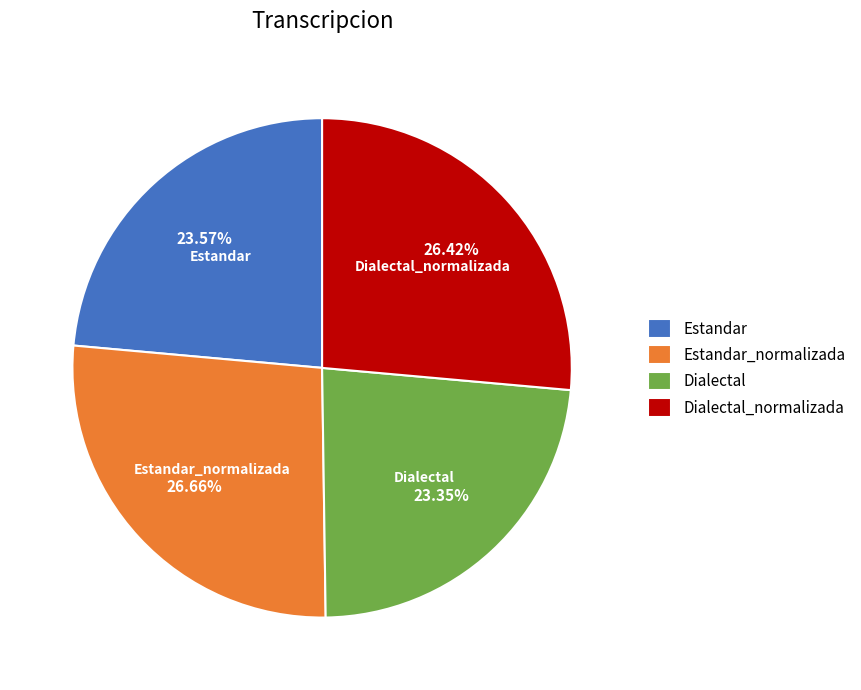

Is Dialectal the majority of the pie?

No